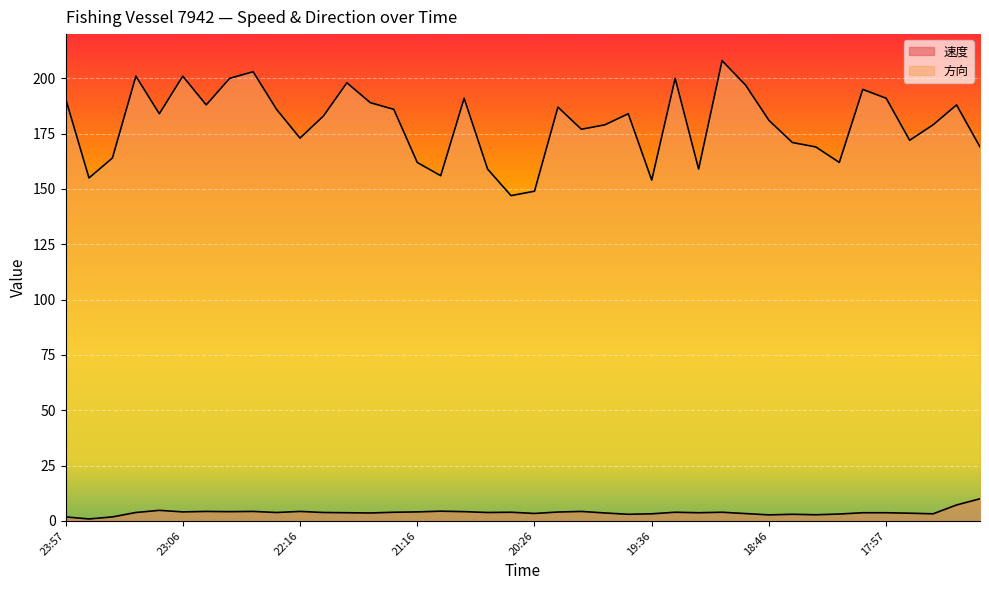

What is the difference between the maximum and second lowest values in the 方向 series?

59.0